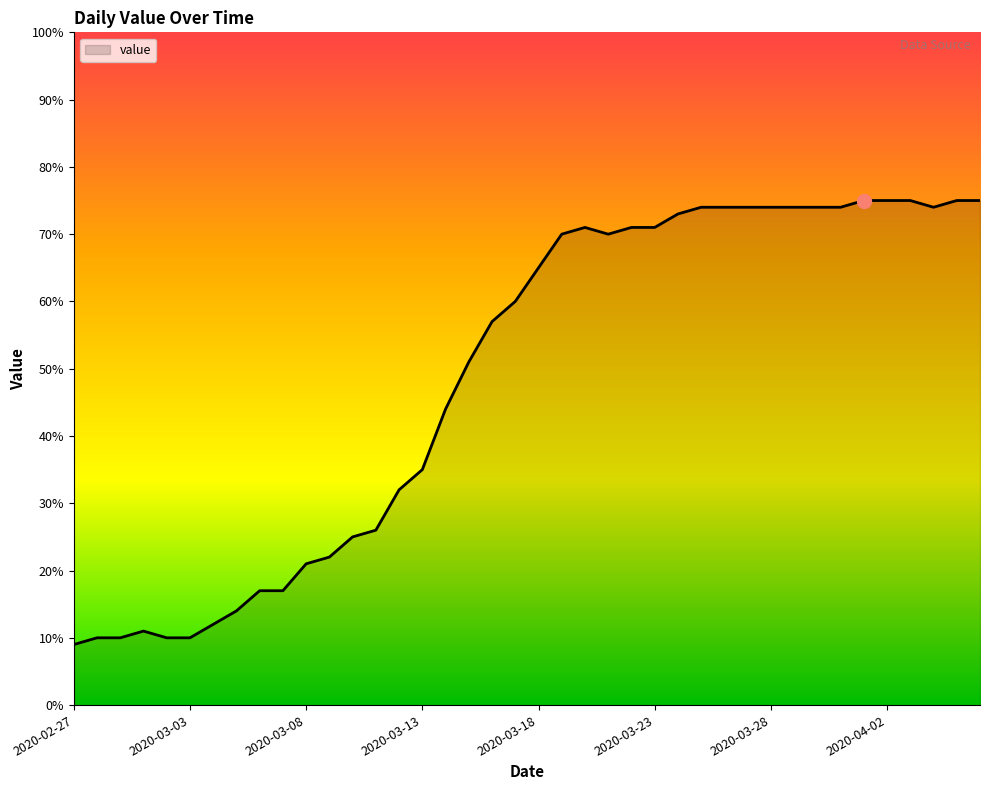

What is the maximum value shown in the chart?

75